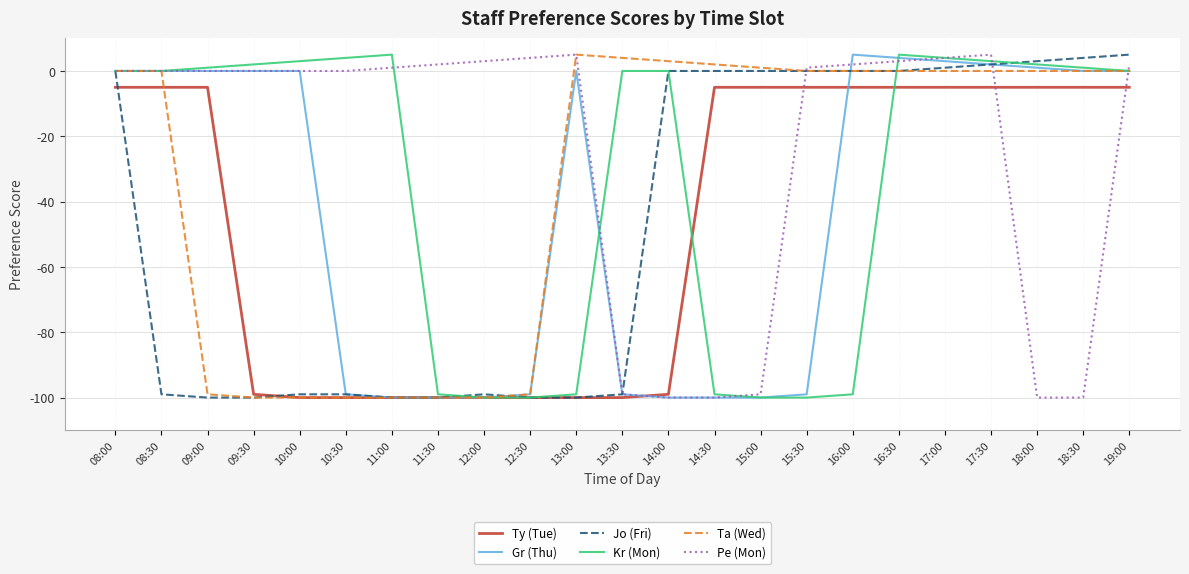

Reading left to right, extract all data points from this chart.

Ty (Tue): -5	-5	-5	-99	-100	-100	-100	-100	-100	-100	-100	-100	-99	-5	-5	-5	-5	-5	-5	-5	-5	-5	-5
Gr (Thu): 0	0	0	0	0	-99	-100	-100	-100	-99	0	-99	-100	-100	-100	-99	5	4	3	2	1	0	0
Jo (Fri): 0	-99	-100	-100	-99	-99	-100	-100	-99	-100	-100	-99	0	0	0	0	0	0	1	2	3	4	5
Kr (Mon): 0	0	1	2	3	4	5	-99	-100	-100	-99	0	0	-99	-100	-100	-99	5	4	3	2	1	0
Ta (Wed): 0	0	-99	-100	-100	-100	-100	-100	-100	-99	5	4	3	2	1	0	0	0	0	0	0	0	0
Pe (Mon): 0	0	0	0	0	0	1	2	3	4	5	-99	-100	-100	-99	1	2	3	4	5	-100	-100	2